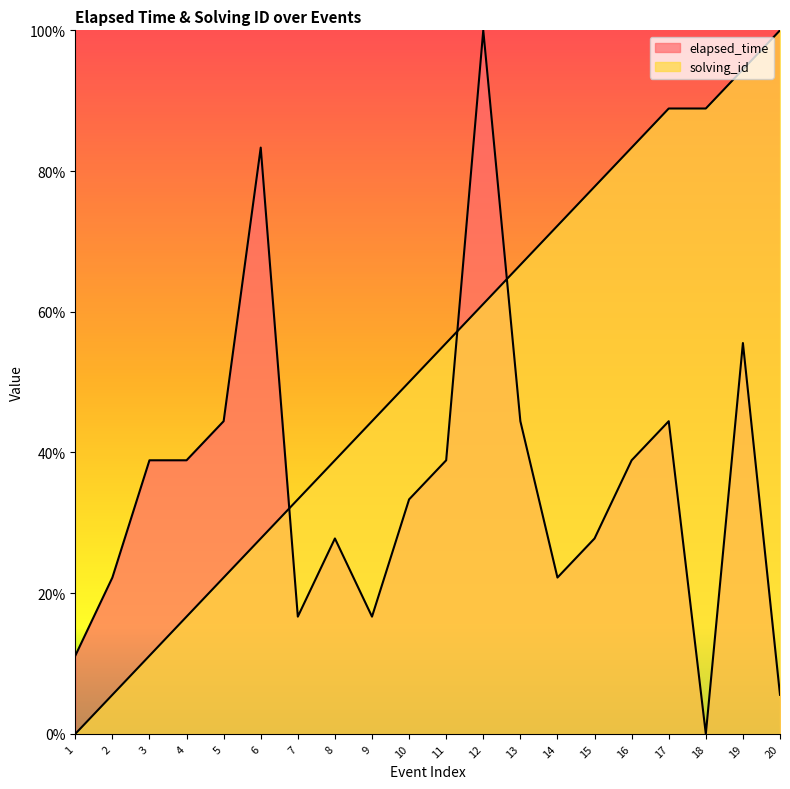

Which series changed the most between 6 and 17?

solving_id